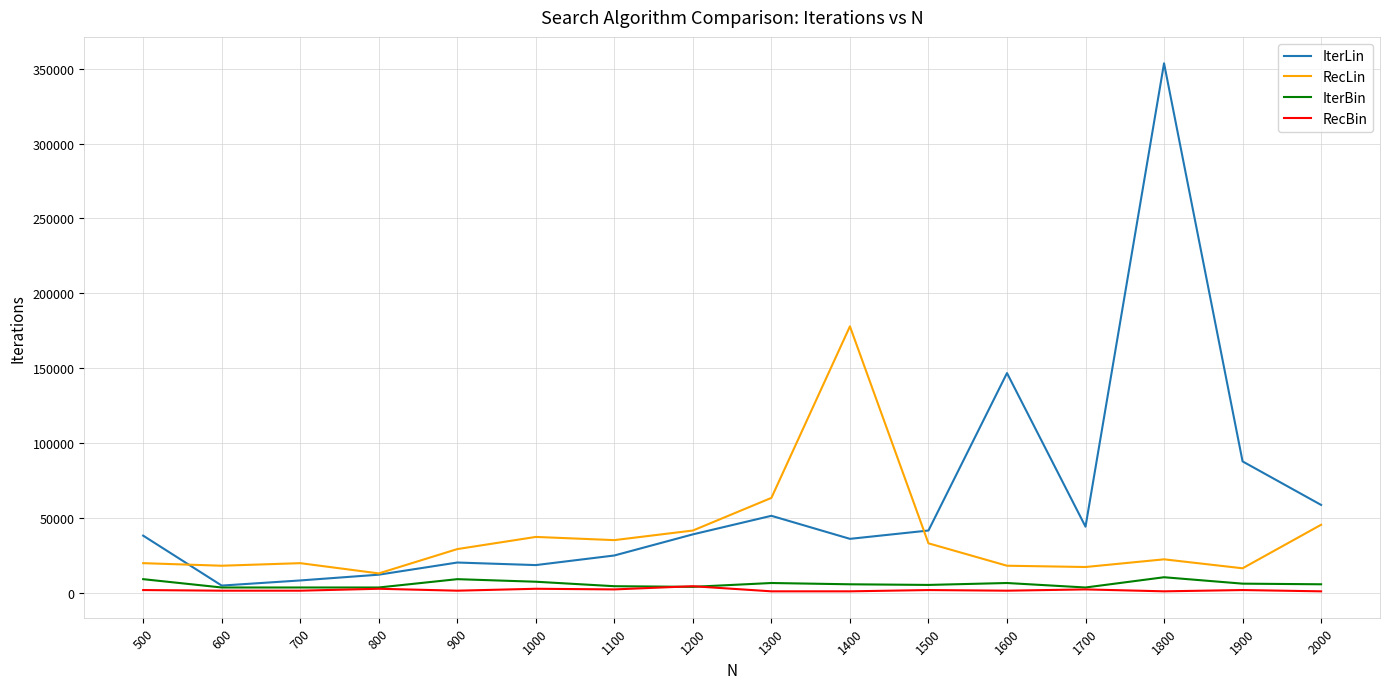

What is the sum of the IterBin values at 600 and 500?

12402